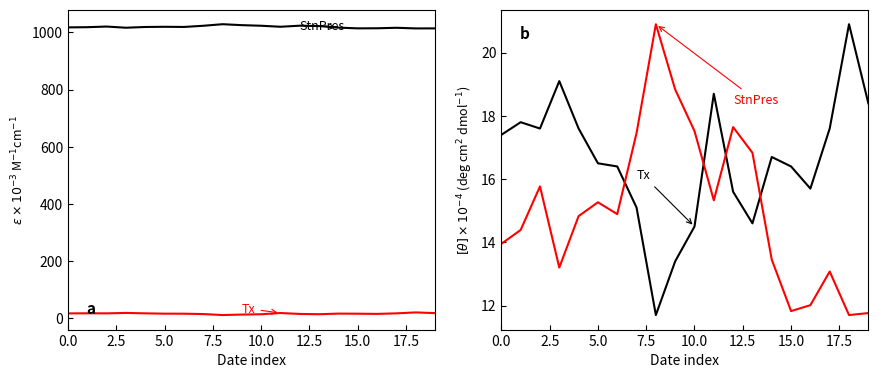

Is it true that Tx equals 20.9 at 18?

True